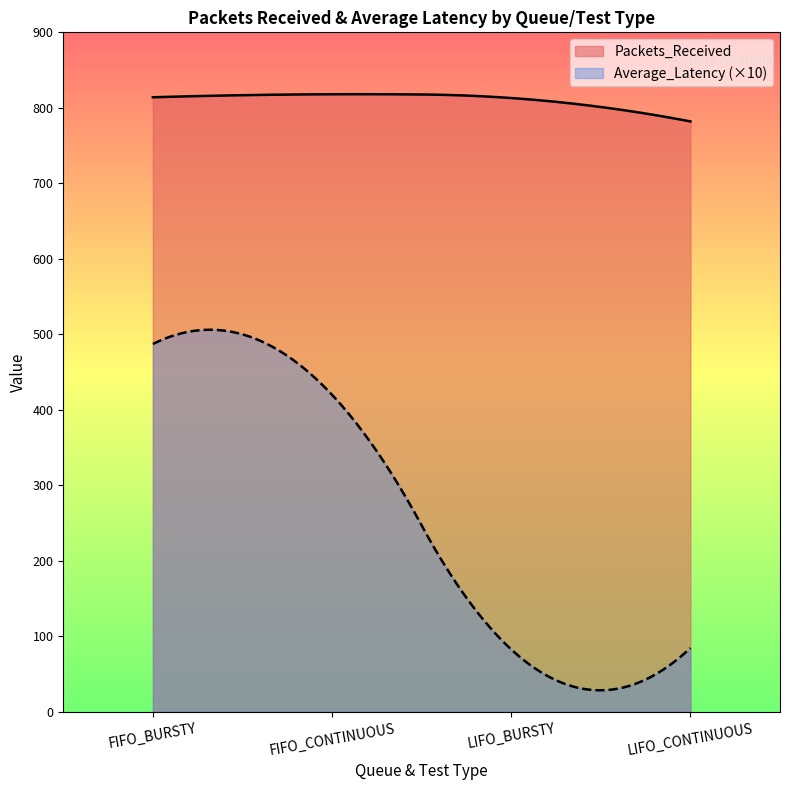

At which label does Packets_Received reach its minimum?

LIFO_CONTINUOUS